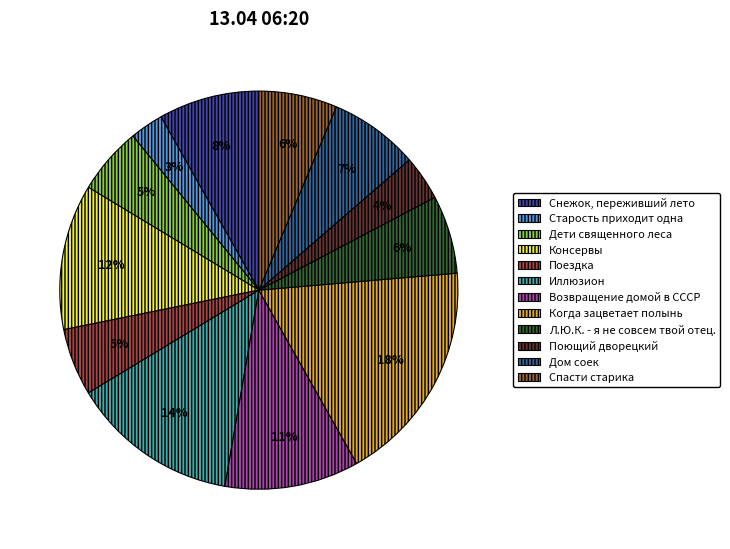

True or false: Дом соек accounts for 1% of the total.

False